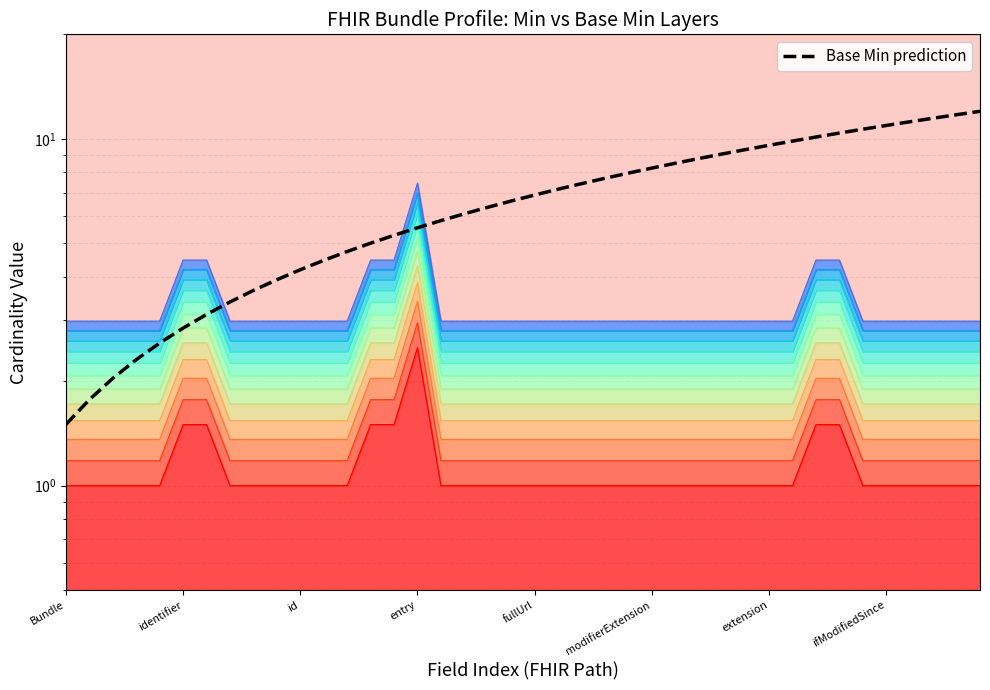

Is it true that the value at 39 is 12.0?

True